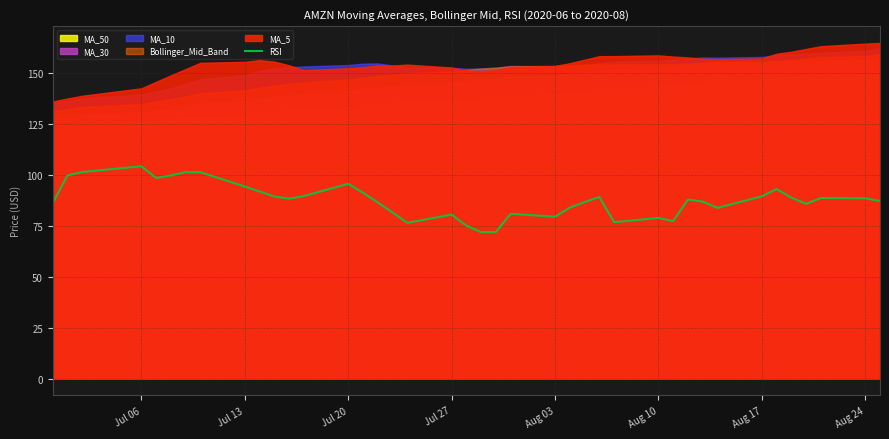

What is the maximum value for RSI?

104.3